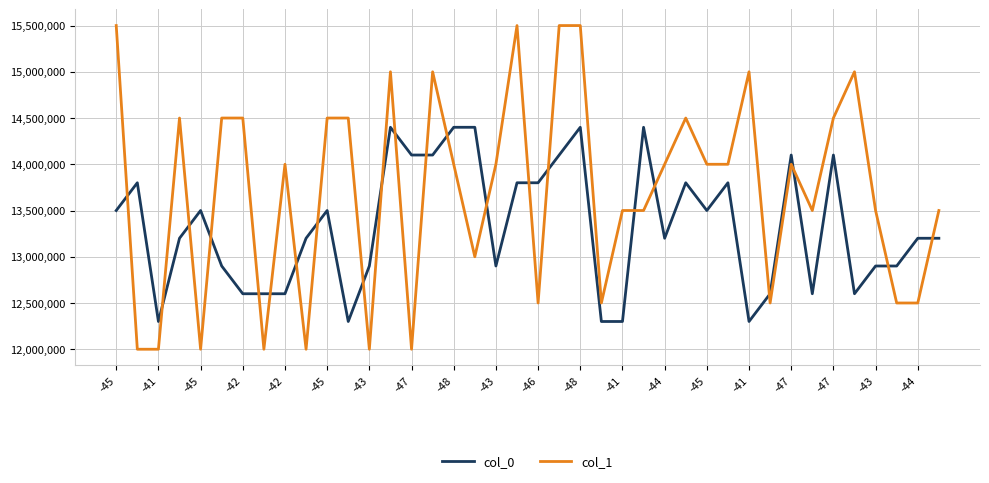

Which series has the largest range (max minus min)?

col_1